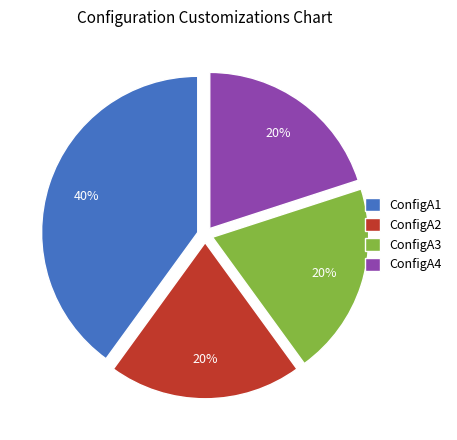

Approximately how many times larger is the value at ConfigA1 compared to ConfigA3?

2.0